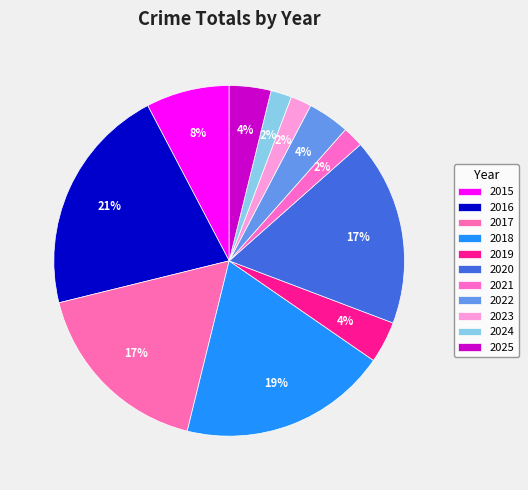

To the nearest percent, what is the difference between the 2021 and 2016 slice percentages?

19%